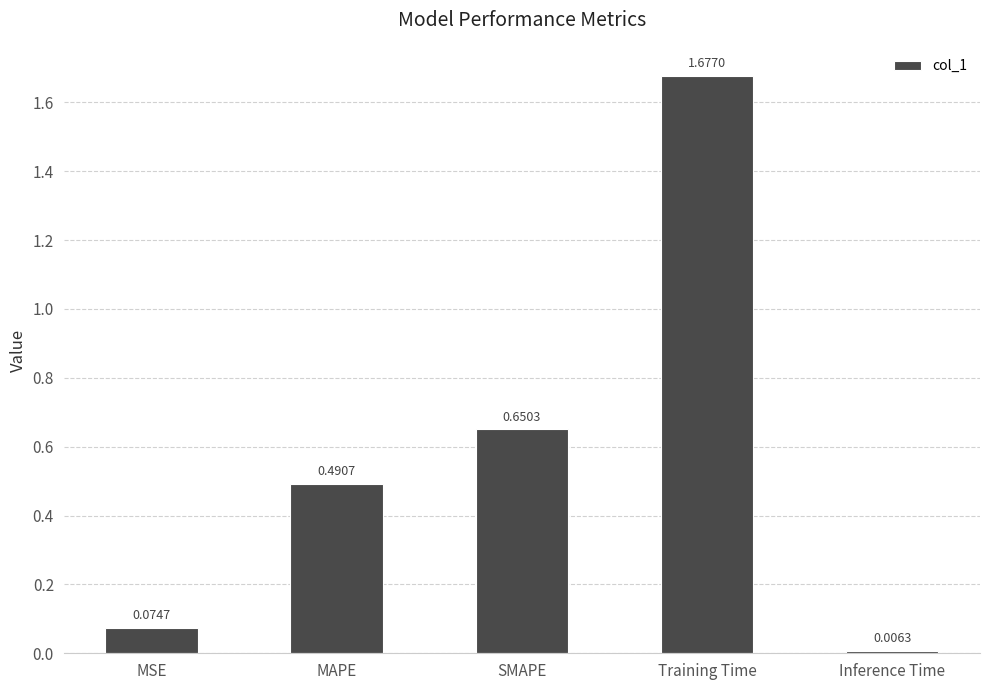

Where is the data nearest to the value 0?

Inference Time